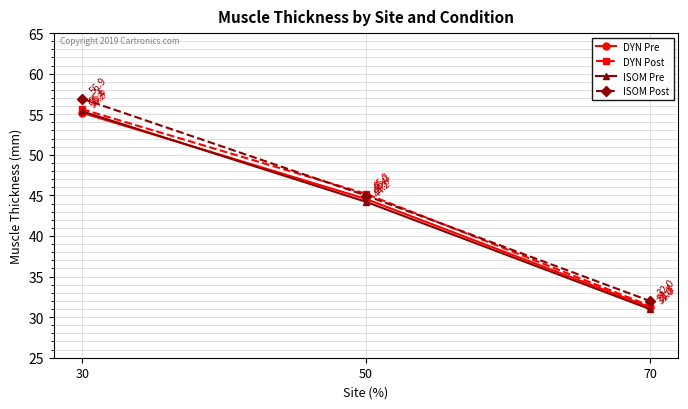

What is the sum of the ISOM Pre values at 70 and 30?

86.3